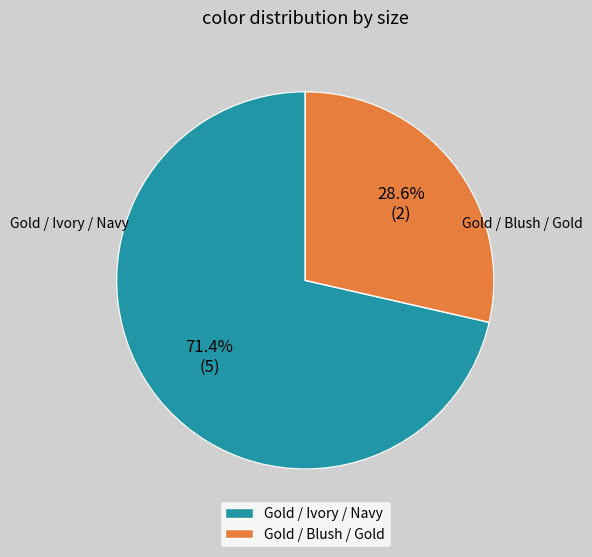

Does Gold / Blush / Gold account for over 50% of the chart?

No